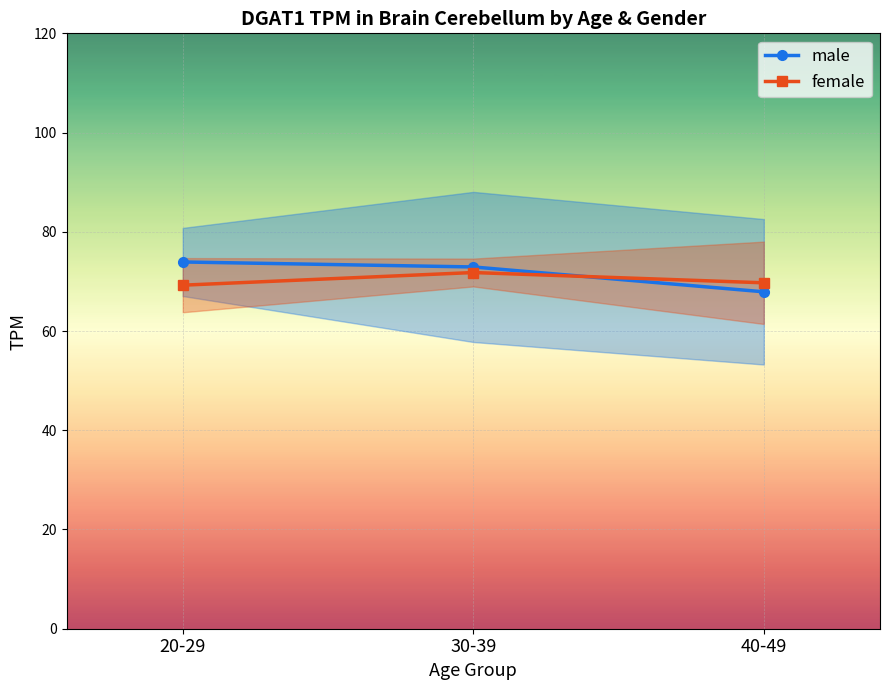

What is the value of the female point at the 1st from the left?

69.2